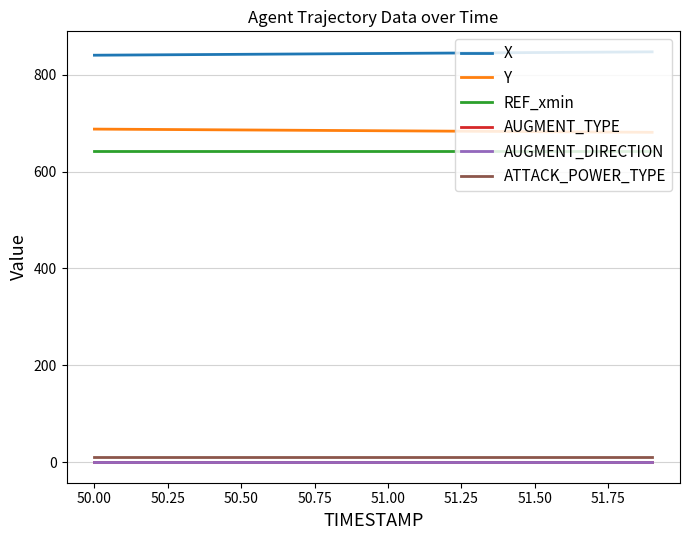

True or false: AUGMENT_TYPE and X cross at least once.

False